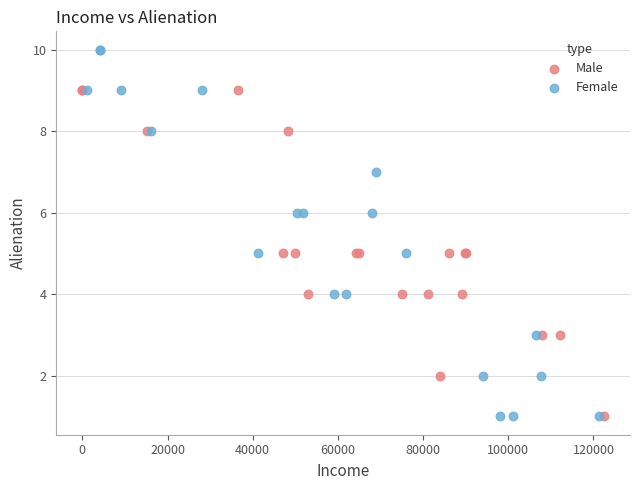

Which series contains the highest Y value?

Female